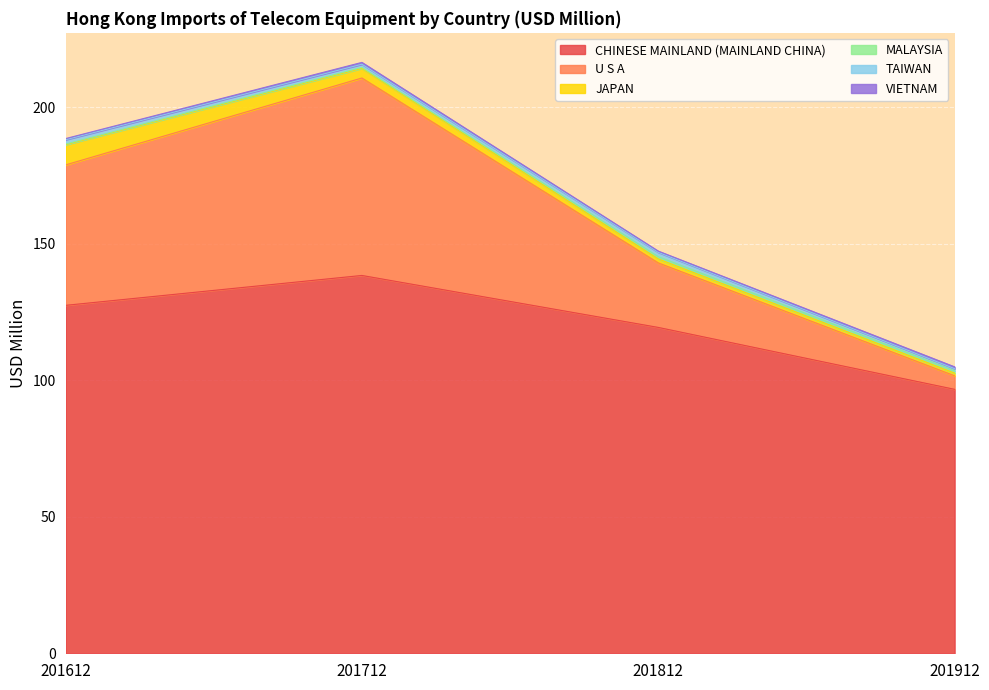

At which category does CHINESE MAINLAND (MAINLAND CHINA) reach its first local peak?

201712